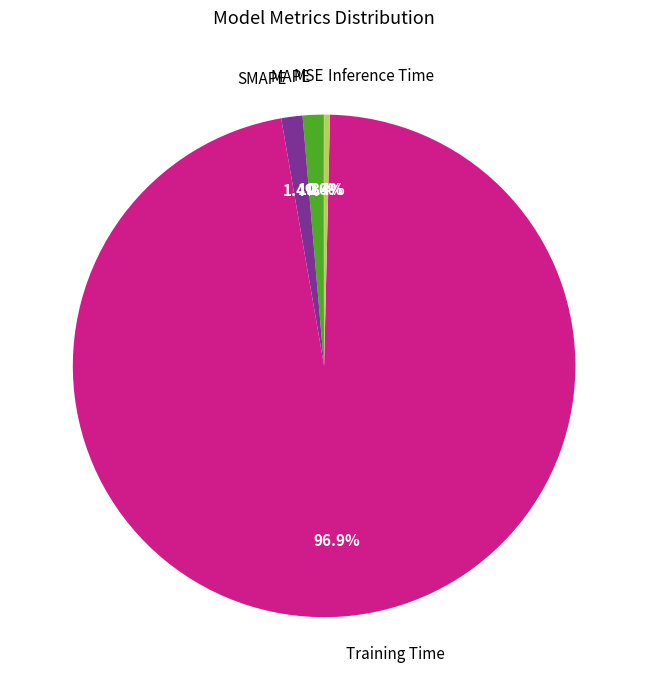

What is the largest slice in the pie chart?

Training Time